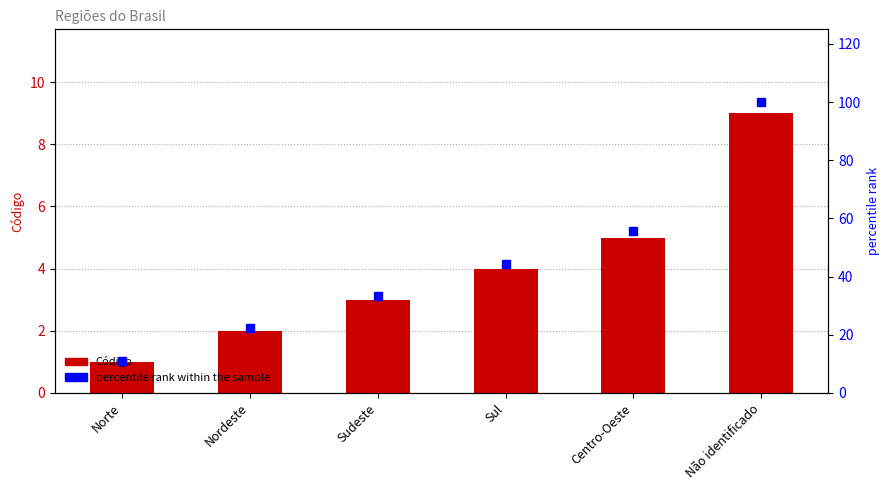

What is the difference between the Código values at Nordeste and Sudeste?

1.0